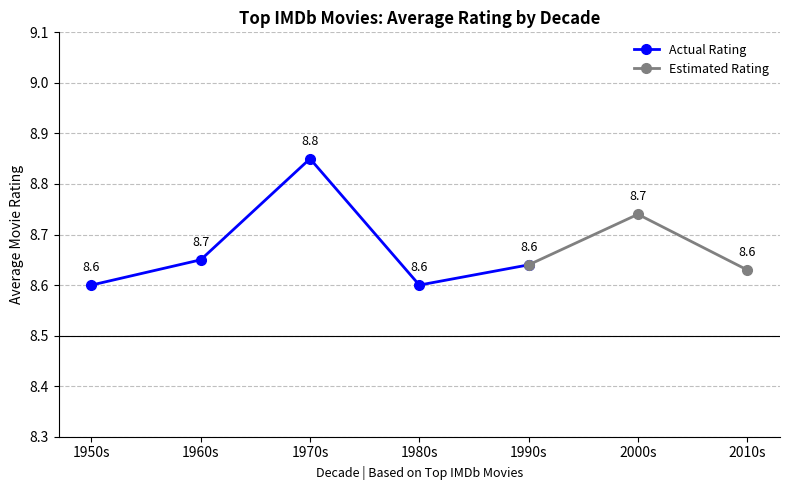

Count the Actual Rating values in the range 8 to 9.

5